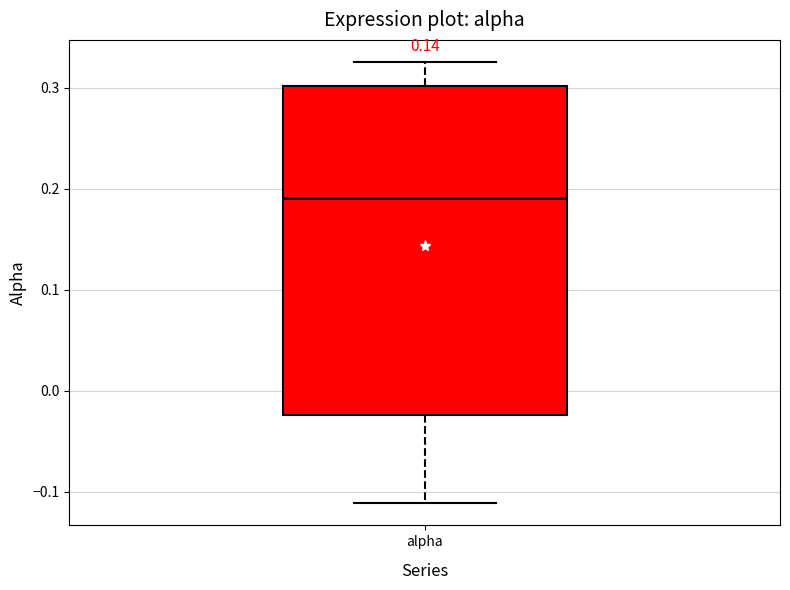

Where does the lower whisker of the box for alpha end on the y-axis? The values are not printed on the chart, so give them approximately, as read against the axis.

-0.11